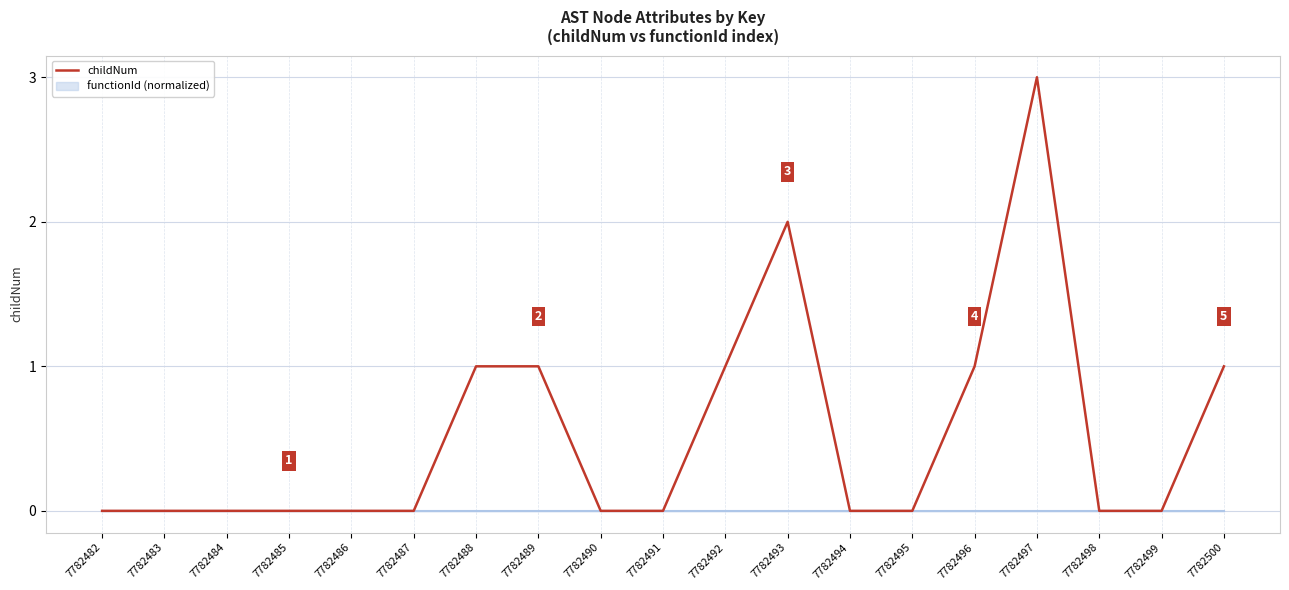

How many values are above zero?

7